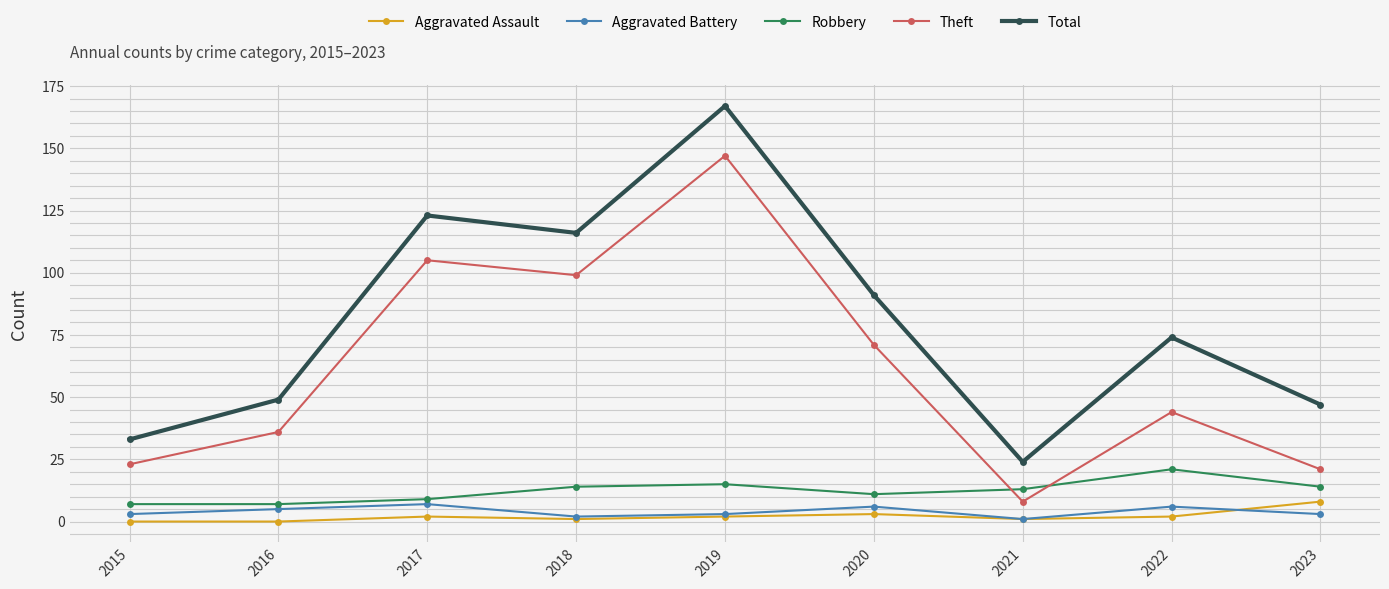

Reading left to right, what are all the values shown in this chart?

Aggravated Assault: 0	0	2	1	2	3	1	2	8
Aggravated Battery: 3	5	7	2	3	6	1	6	3
Robbery: 7	7	9	14	15	11	13	21	14
Theft: 23	36	105	99	147	71	8	44	21
Total: 33	49	123	116	167	91	24	74	47